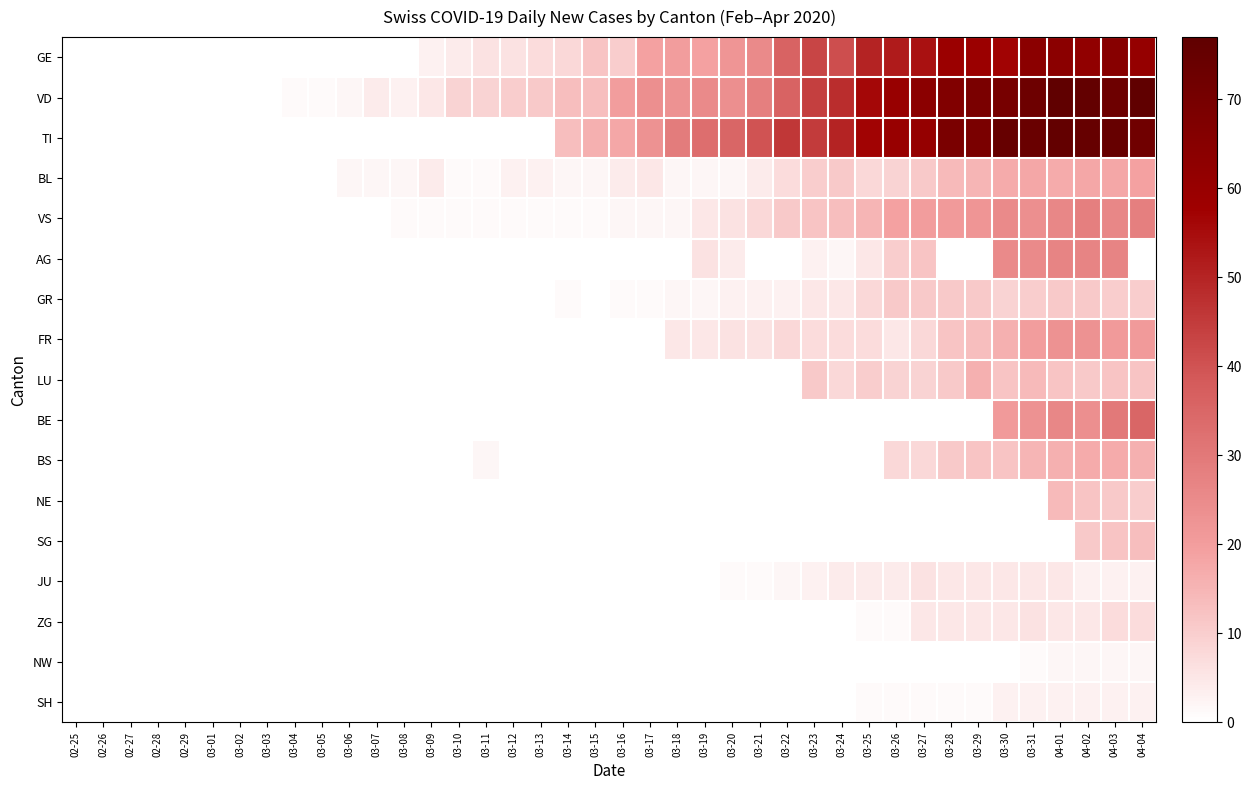

At how many categories does at least one series exceed 65?

8